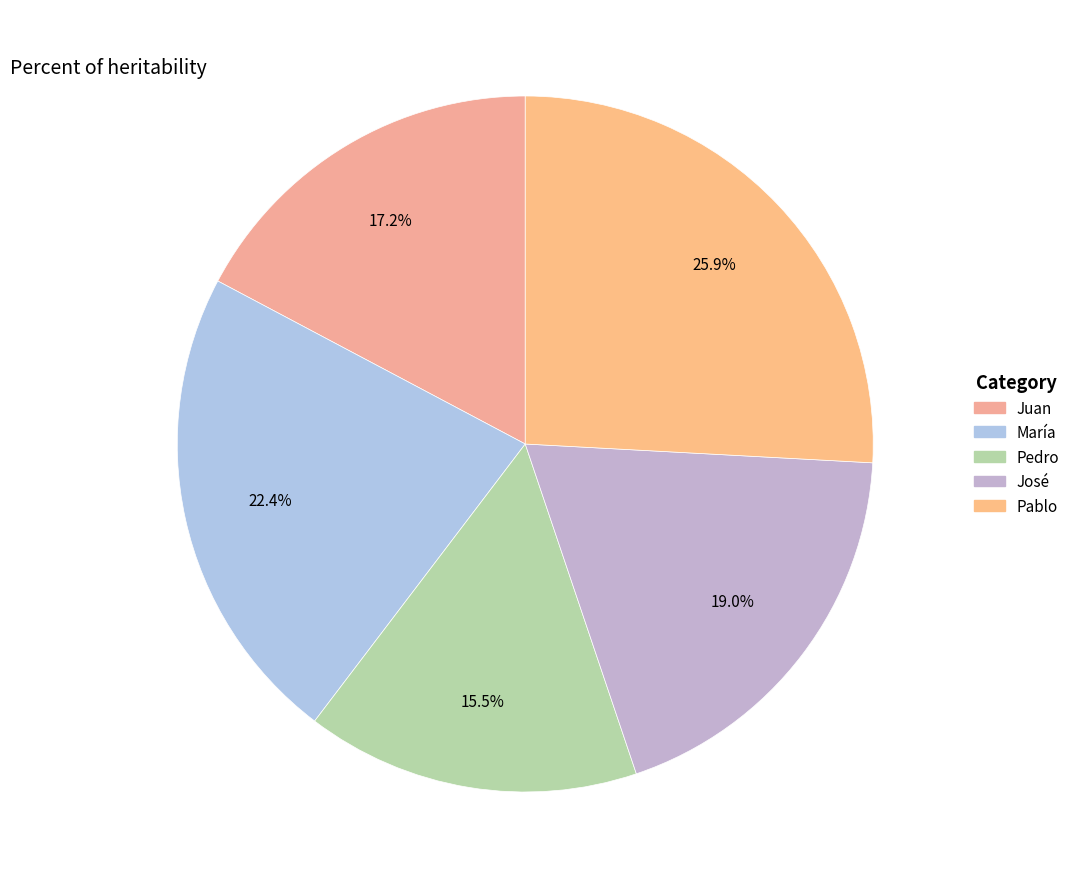

Which category has the biggest portion of the pie?

Pablo